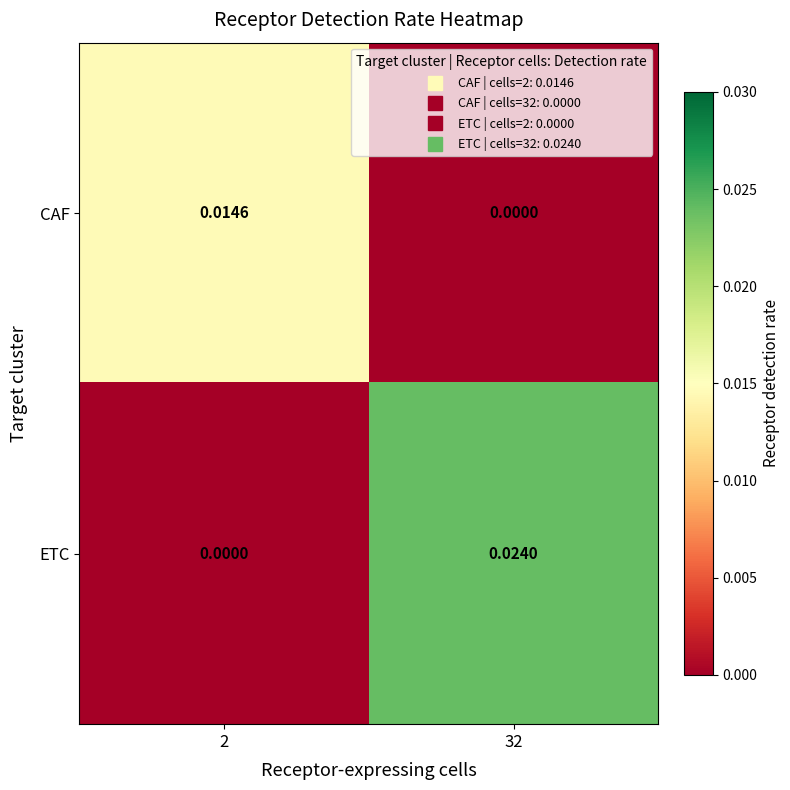

Which series has the largest range (max minus min)?

ETC